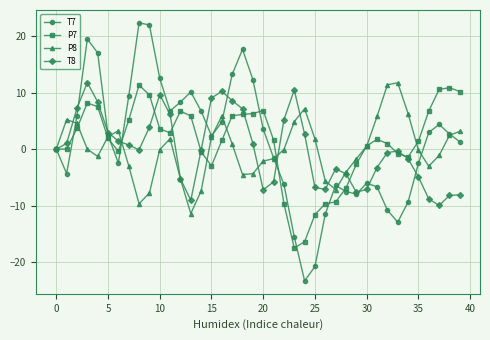

What is the smallest value displayed?

-23.3